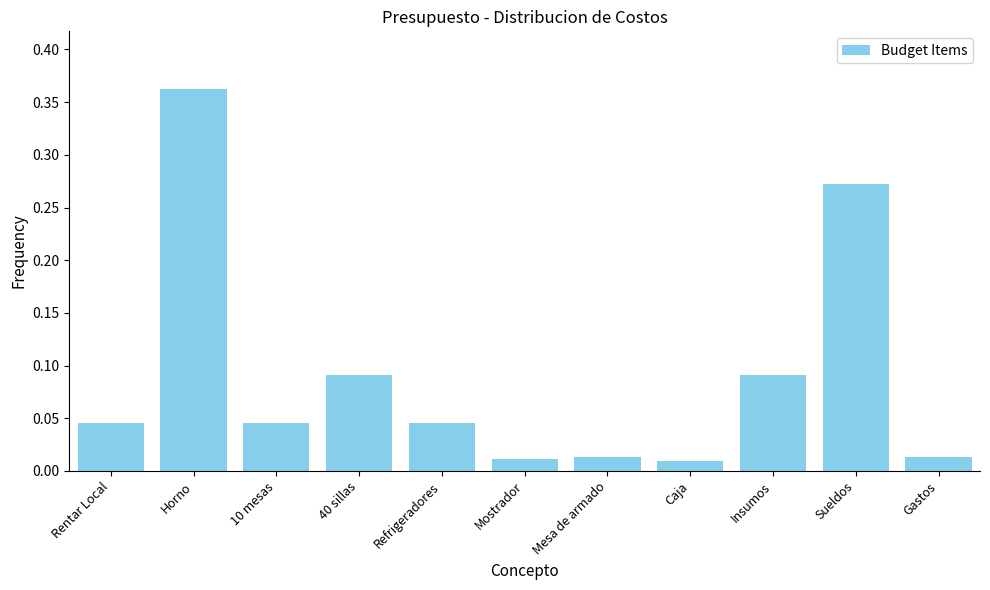

Is it true that the value at Insumos is 0.2?

False